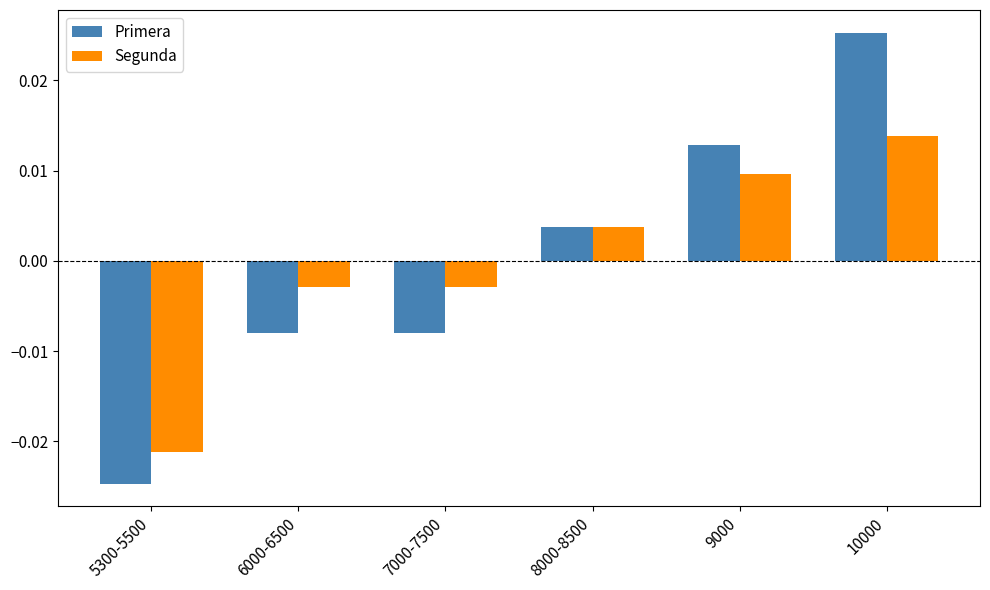

At which category is the sum across all series the highest?

10000